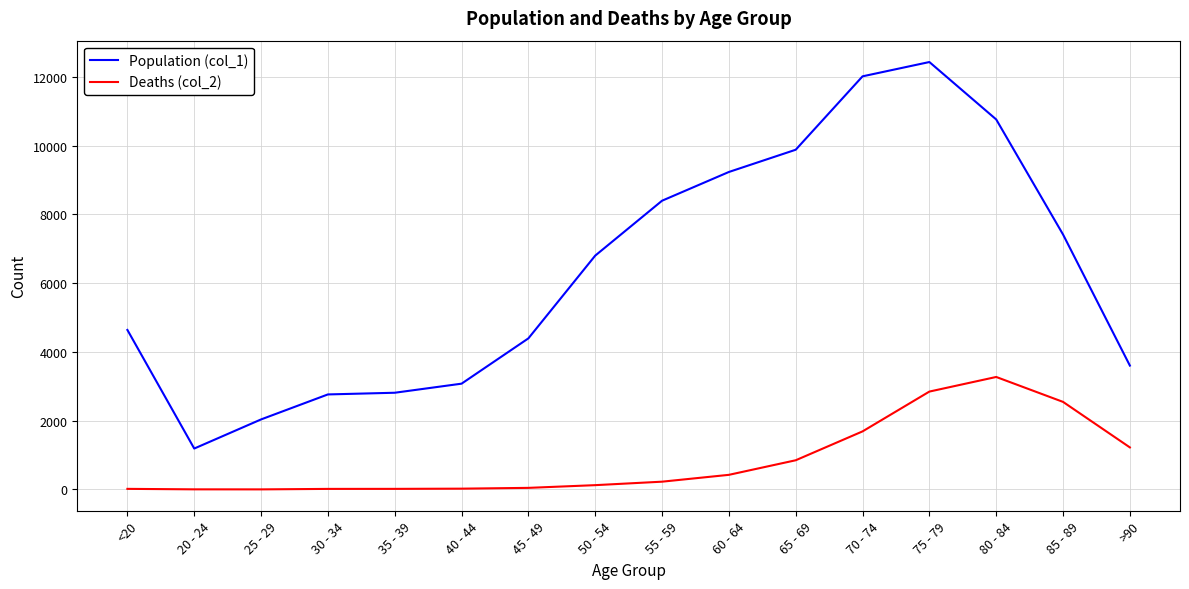

Between <20 and 25 - 29, which series saw the biggest shift?

Population (col_1)